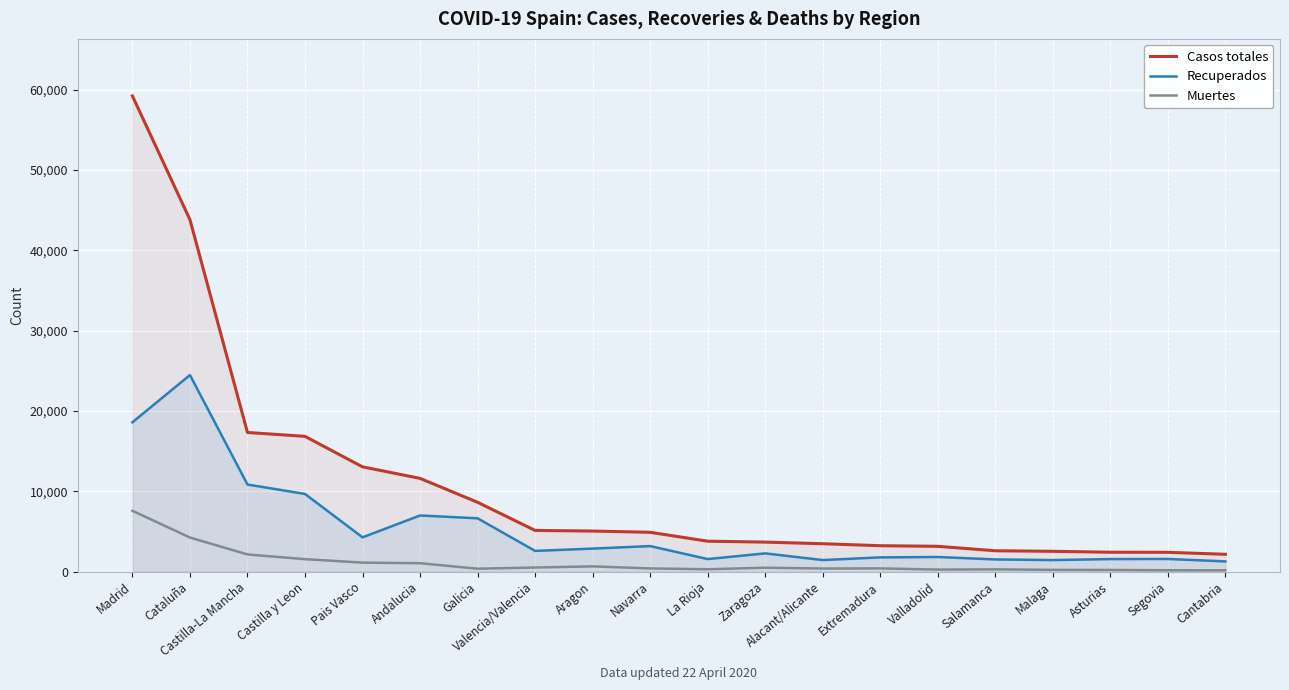

True or false: Muertes and Recuperados cross at least once.

False